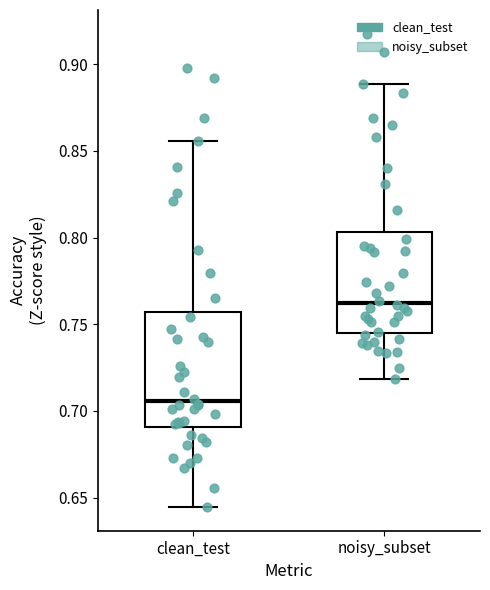

Reading left to right, transcribe this box plot: for each box, give where its median line is, the range the box spans, and where its two whiskers end, as read against the y-axis. The values are not printed on the chart, so give them approximately, as read against the axis.

clean_test: median 0.705, box 0.690 to 0.755, whiskers 0.645 to 0.855
noisy_subset: median 0.760, box 0.745 to 0.805, whiskers 0.720 to 0.890